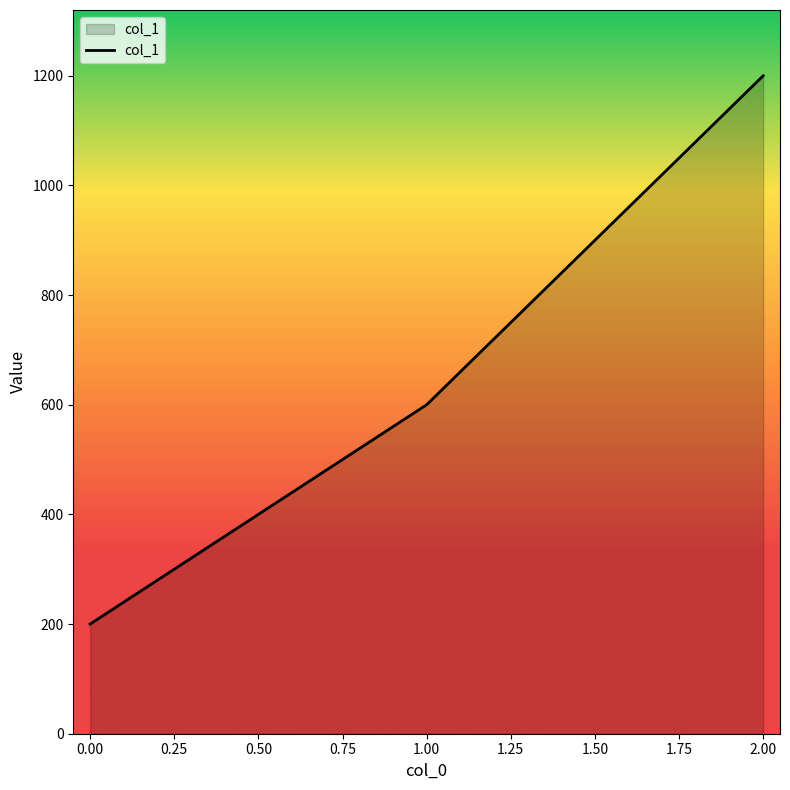

What is the approximate value at 0.00, to the nearest 50?

200